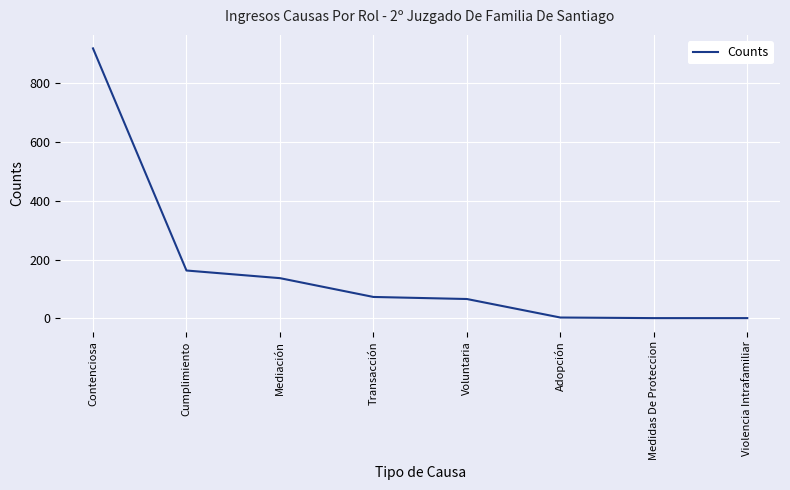

What is the greatest value displayed?

919